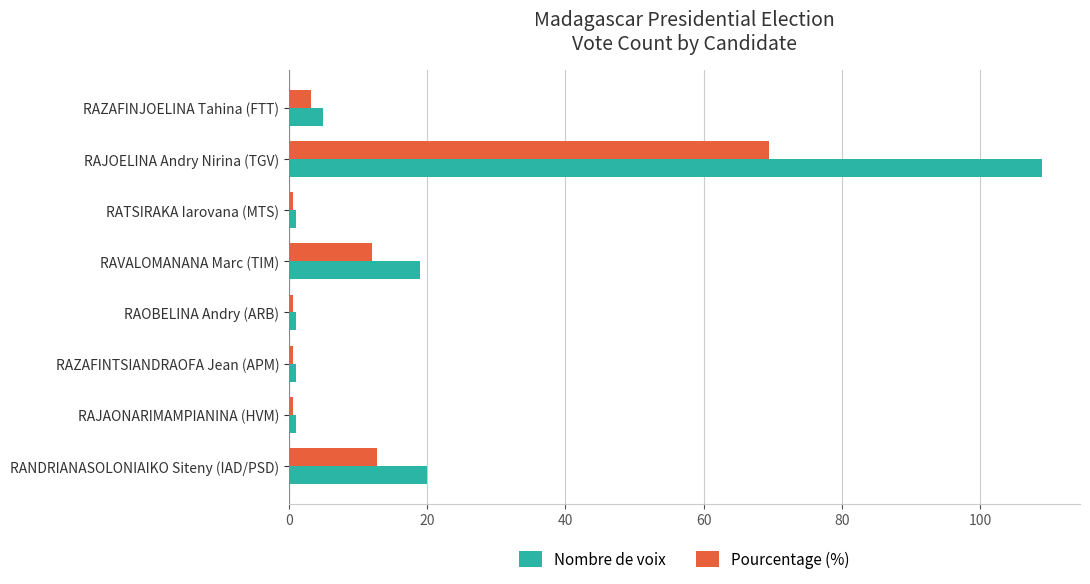

Which label corresponds to the largest value in the chart?

RAJOELINA Andry Nirina (TGV)